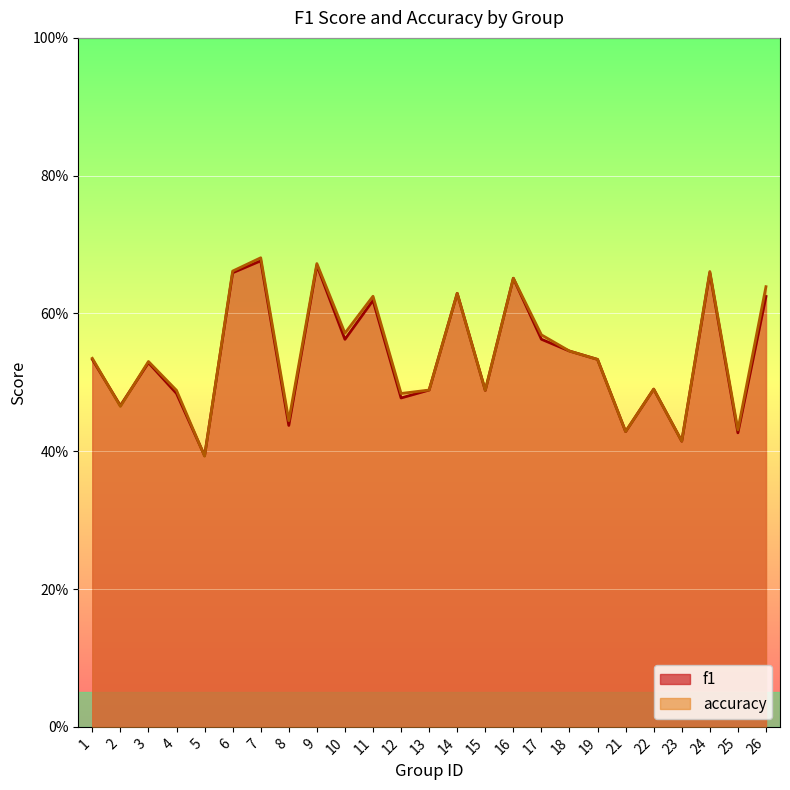

At which category does accuracy reach its first local peak?

3